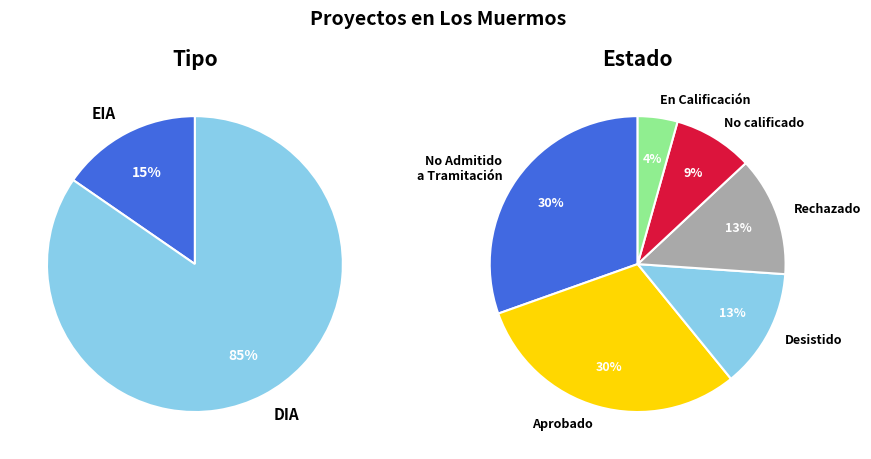

Combined, do Desistido and No Admitido a Tramitación account for over 50%?

No